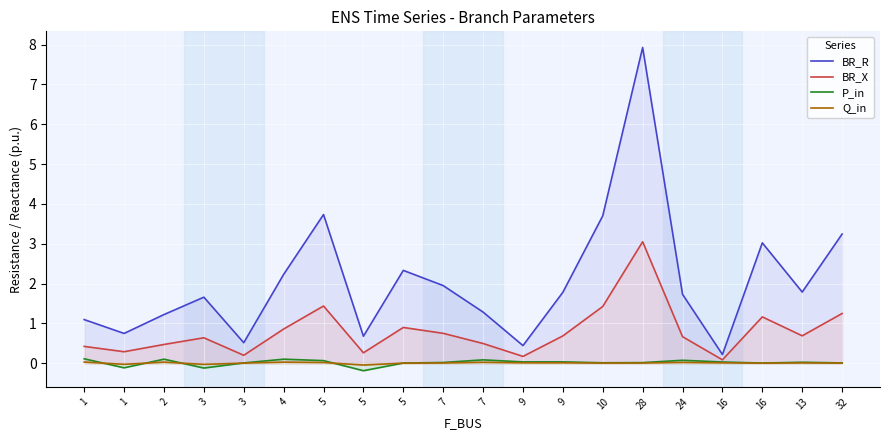

How many values in P_in are above zero?

17